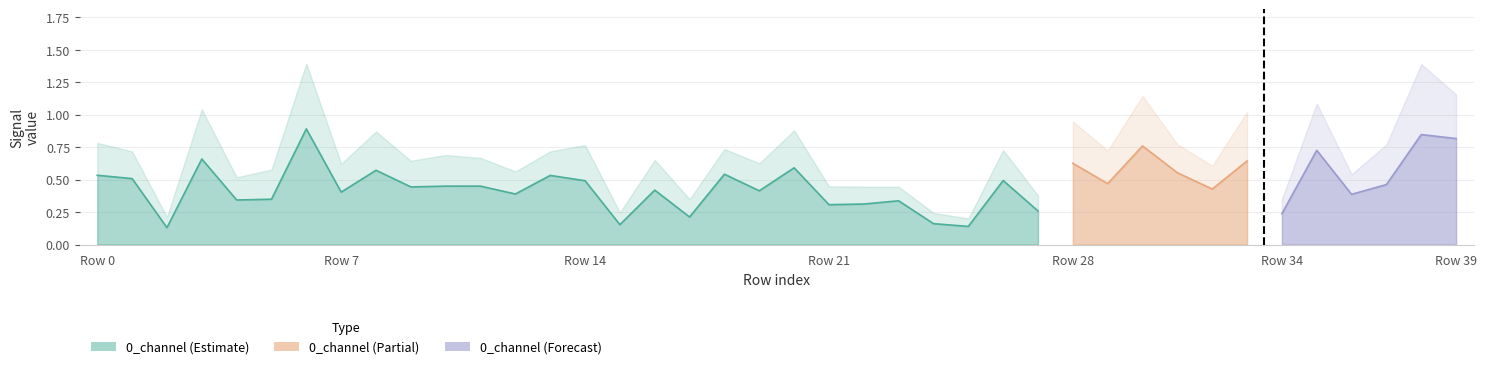

List the labels in order of 1_channel value, largest first.

6, 38, 39, 30, 35, 3, 33, 28, 20, 8, 31, 18, 13, 0, 1, 14, 26, 29, 37, 11, 10, 9, 32, 16, 19, 7, 12, 36, 5, 4, 23, 22, 21, 27, 34, 17, 24, 15, 25, 2